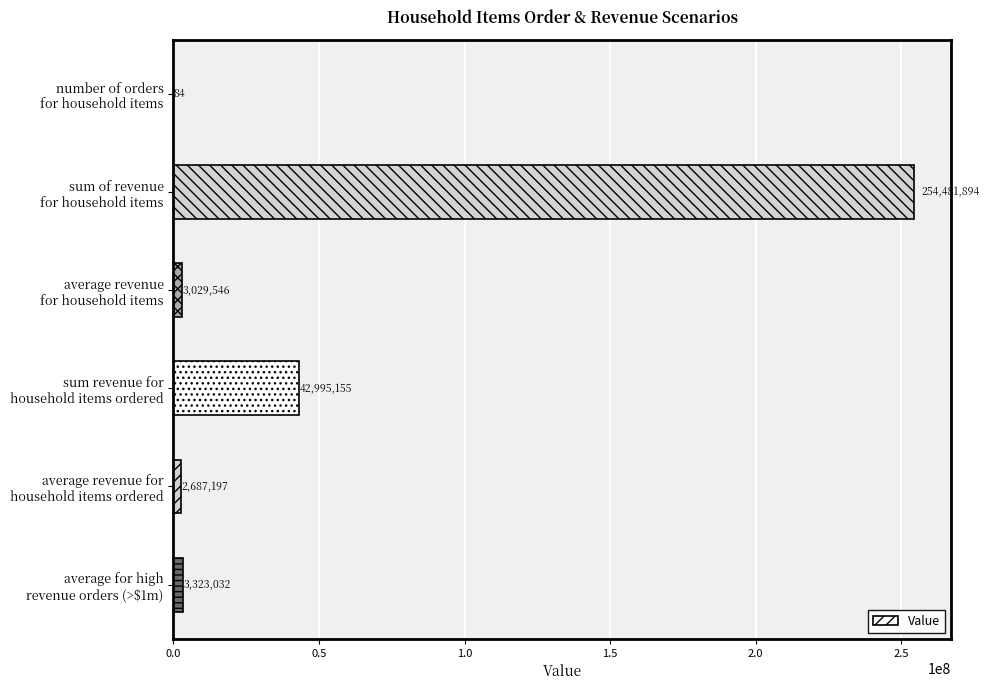

How many distinct data groups are displayed?

1